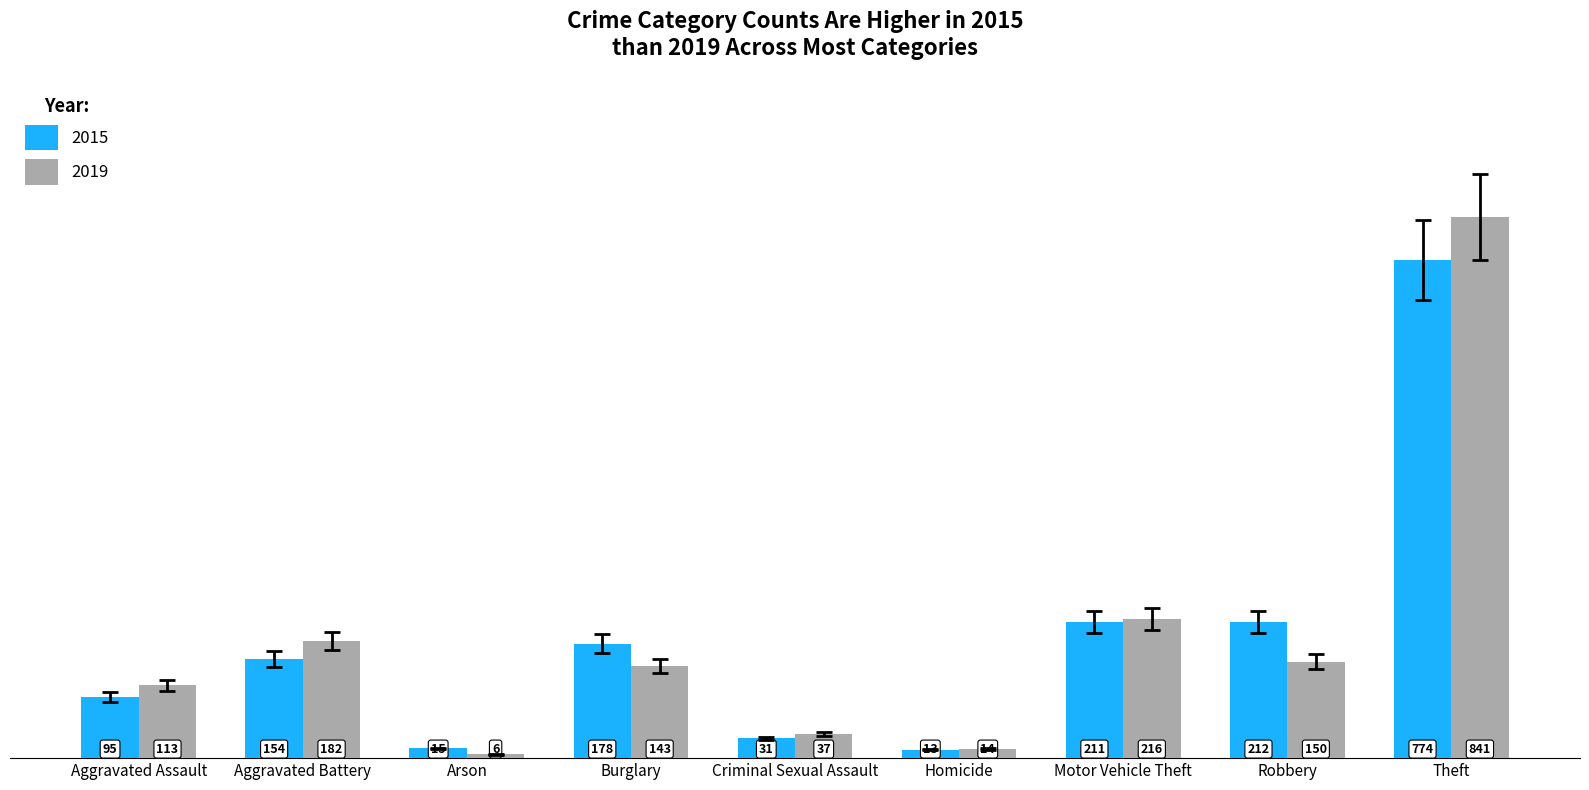

Reading left to right, transcribe all the data shown in this chart.

2015: 95	154	15	178	31	13	211	212	774
2019: 113	182	6	143	37	14	216	150	841